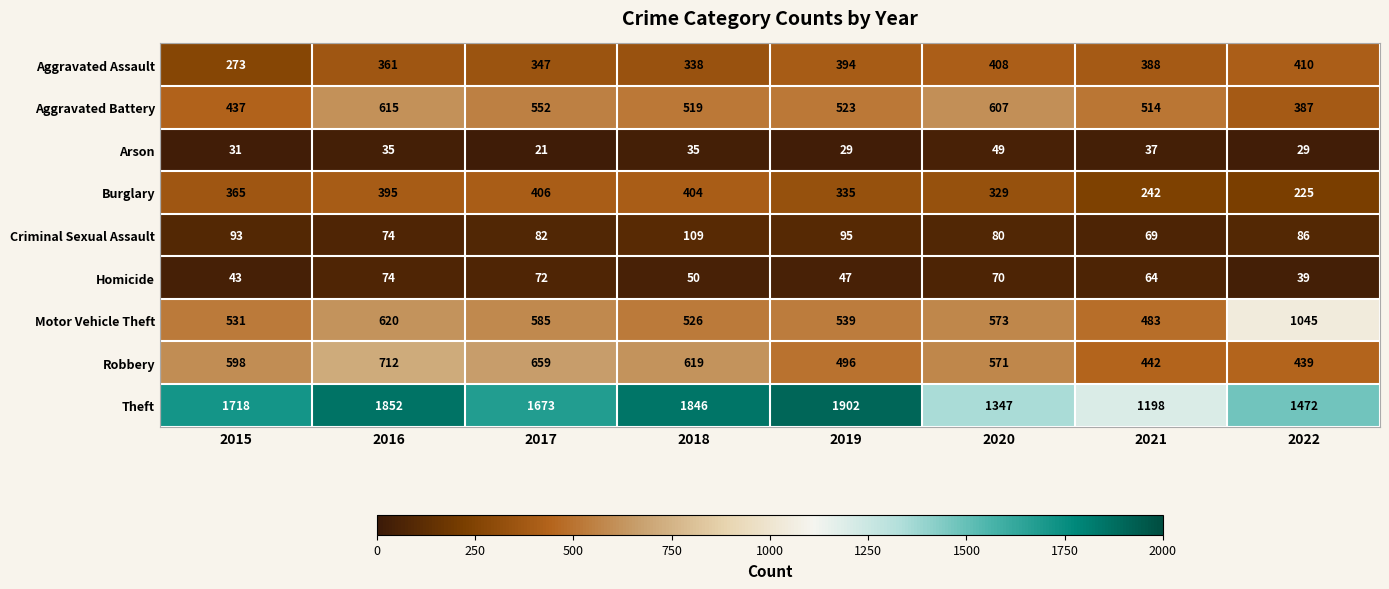

What is the lowest value of the Arson series?

21